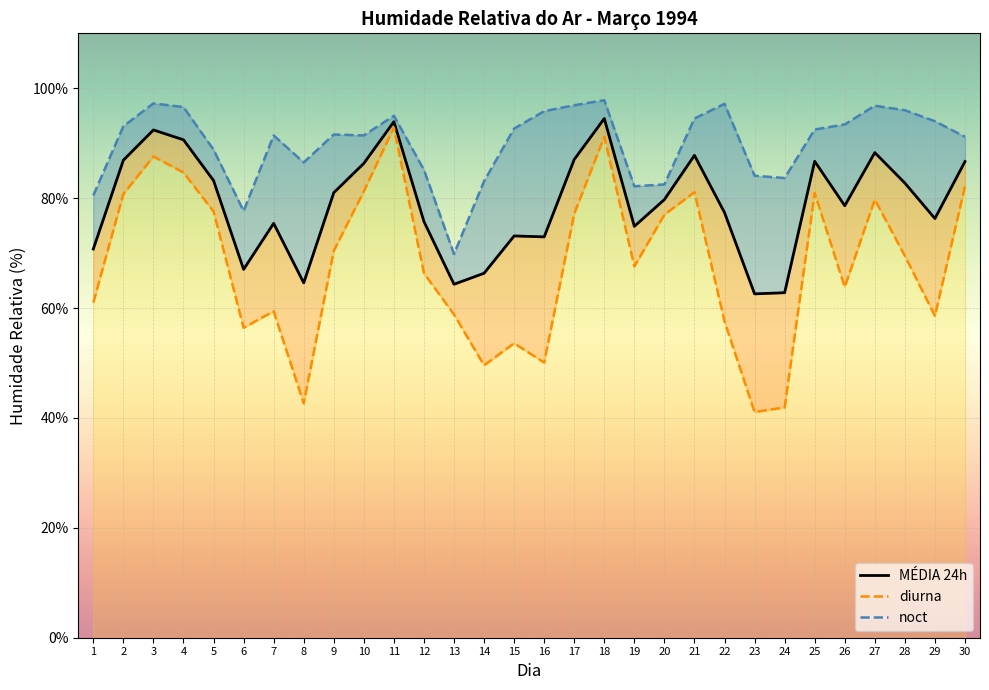

True or false: MÉDIA 24h and noct intersect in this chart.

False